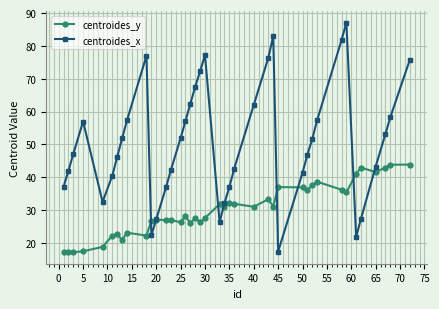

What is the smallest value displayed?

17.1